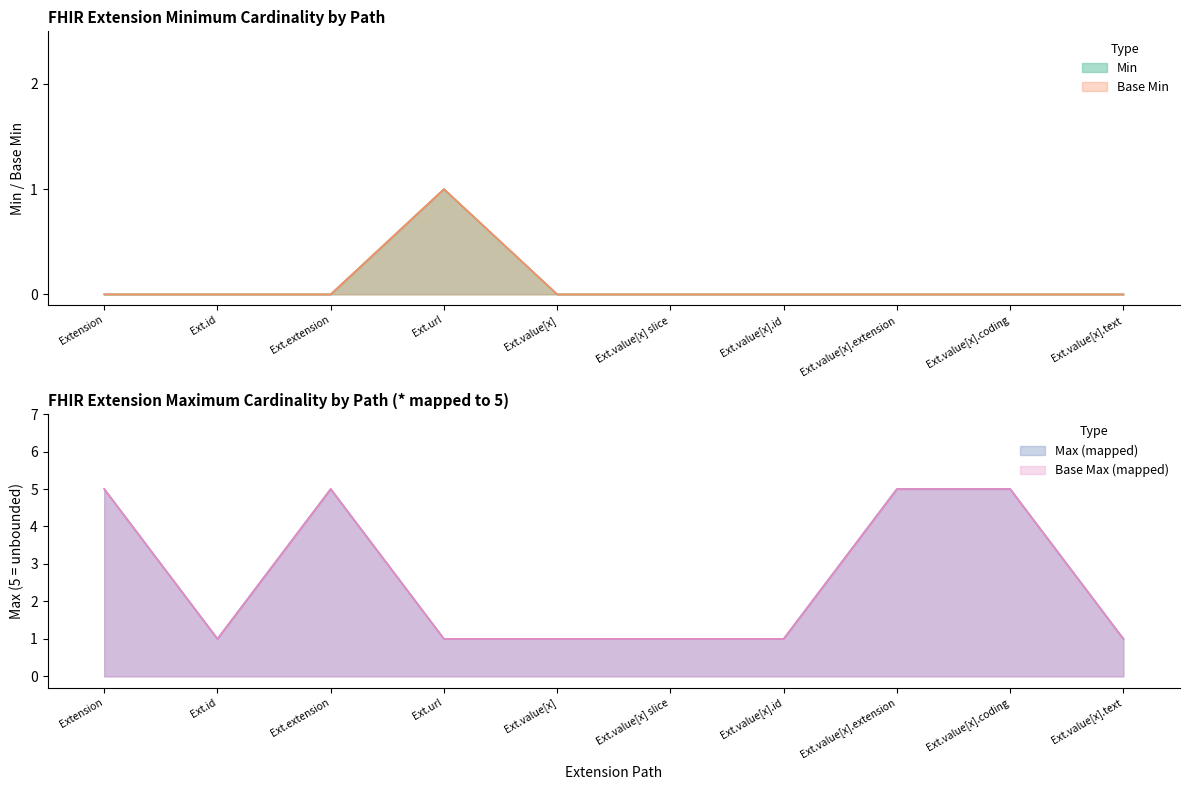

Where is Min nearest to the value 0?

Extension